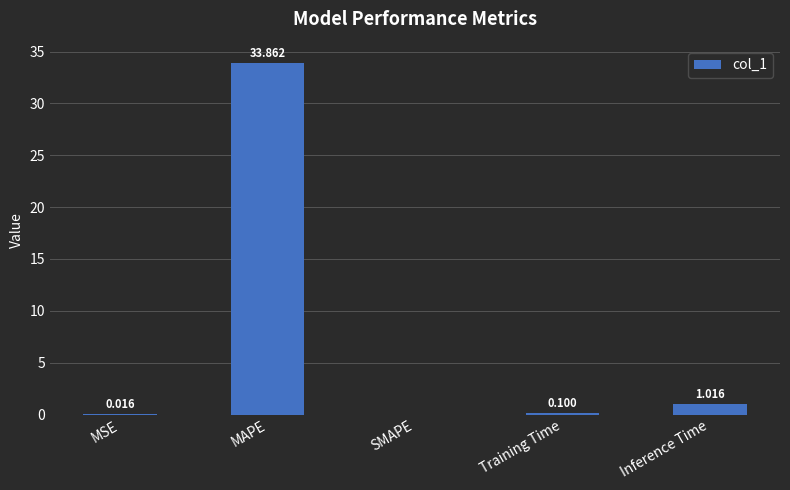

Between MSE and Inference Time, which is larger?

Inference Time